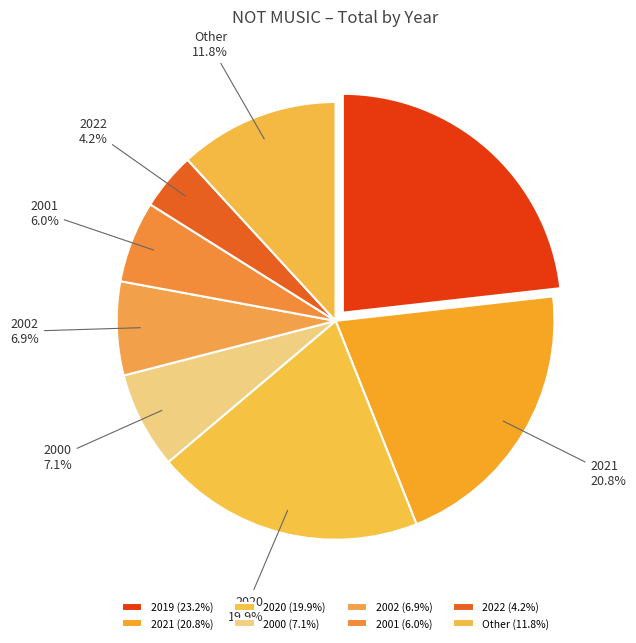

What portion of the pie excludes 2019?

76.8%